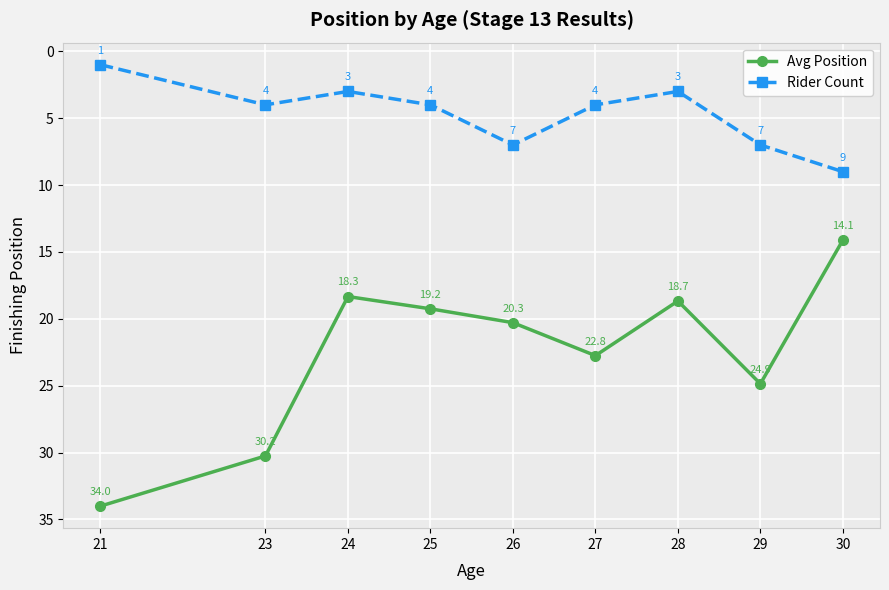

Which series has the largest range (max minus min)?

Avg Position